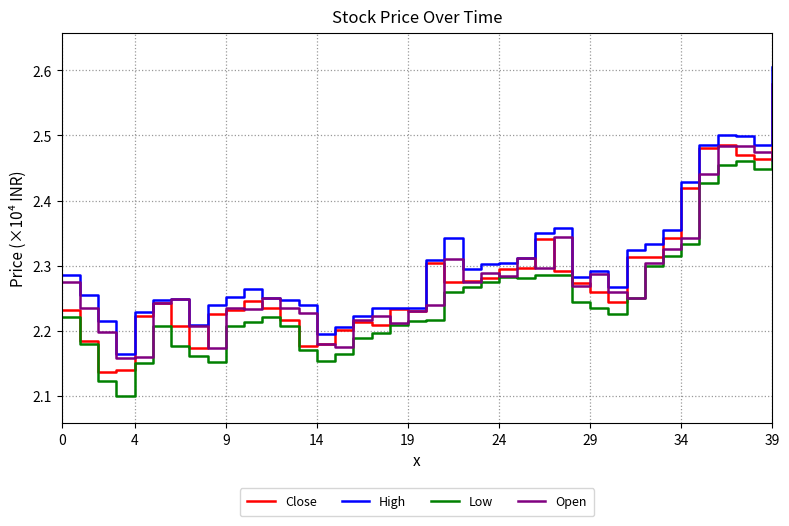

In Close, how many points are higher than both neighbors (excluding endpoints)?

8